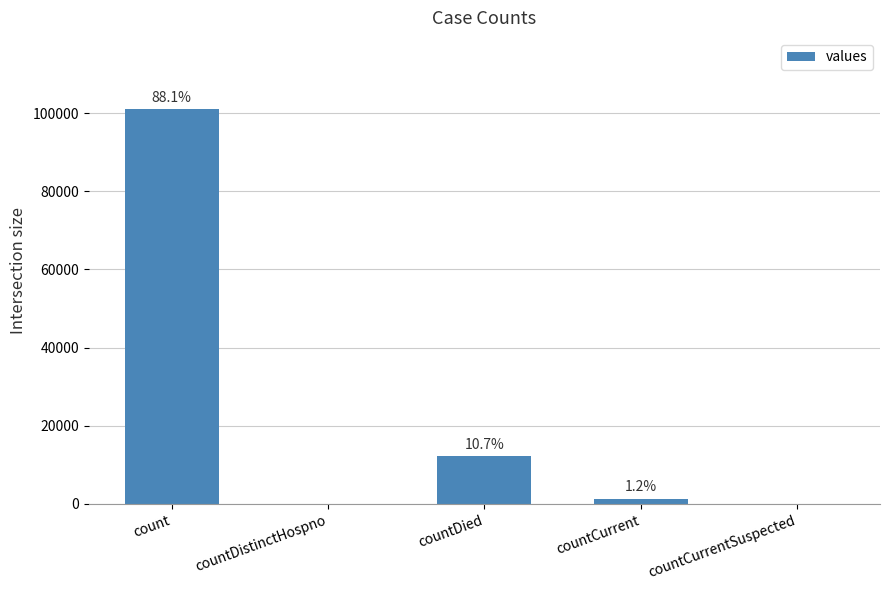

At which label does the data first exceed 1337?

count